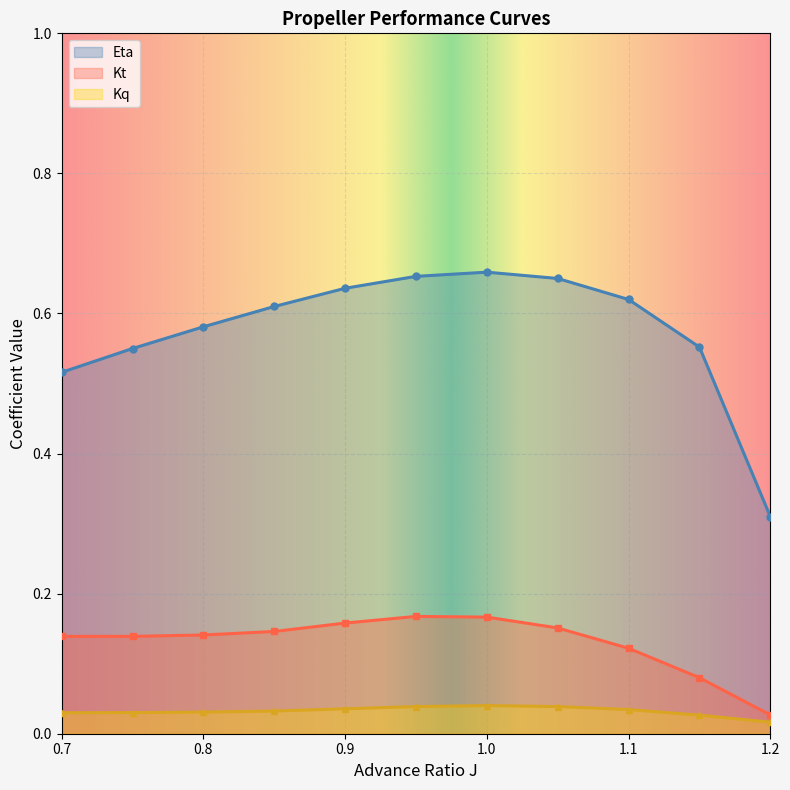

True or false: Kt has more than 0 points higher than both neighbors.

True